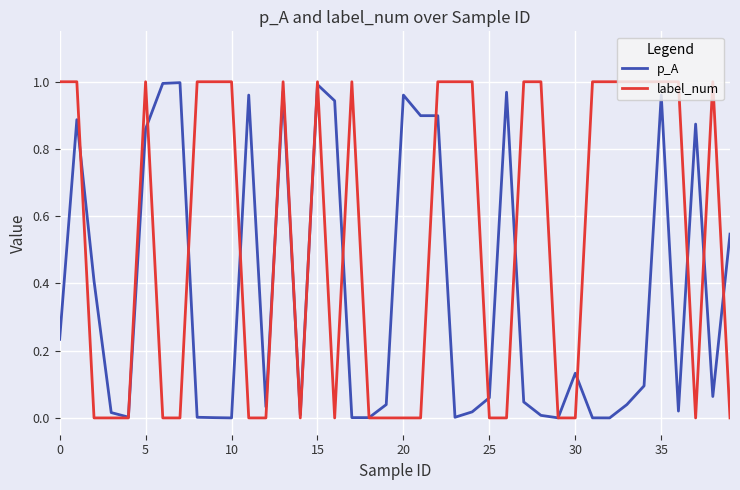

True or false: label_num has more than 0 interior local peaks.

True